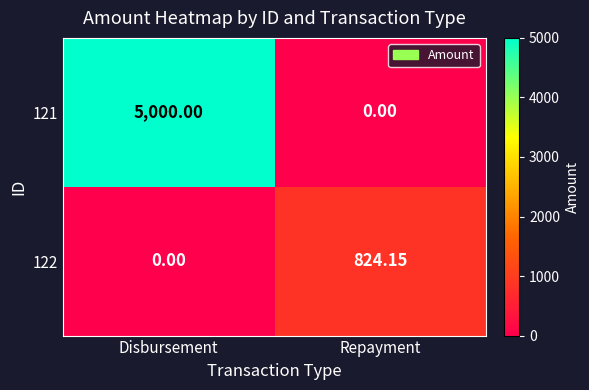

How many values in 122 are above zero?

1